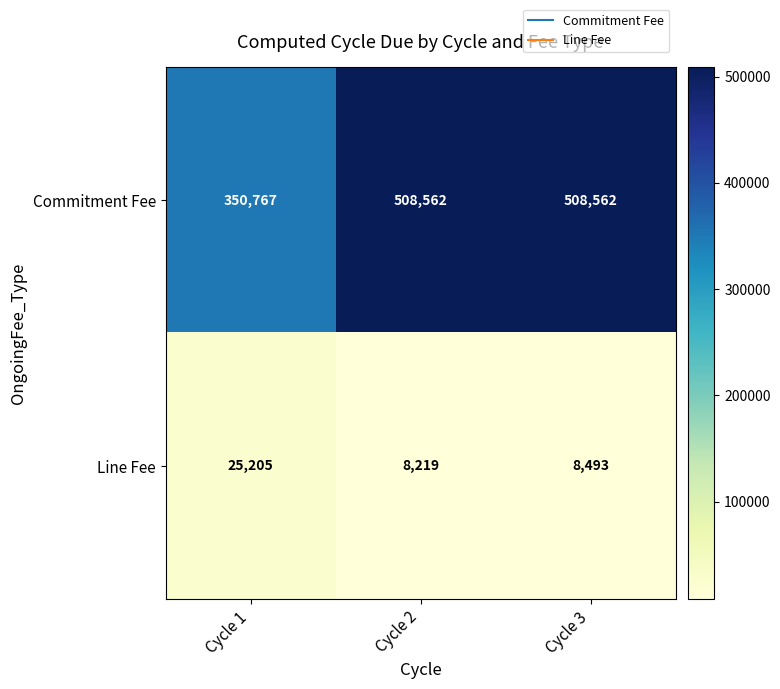

Between Cycle 1 and Cycle 2, which series saw the biggest shift?

Commitment Fee